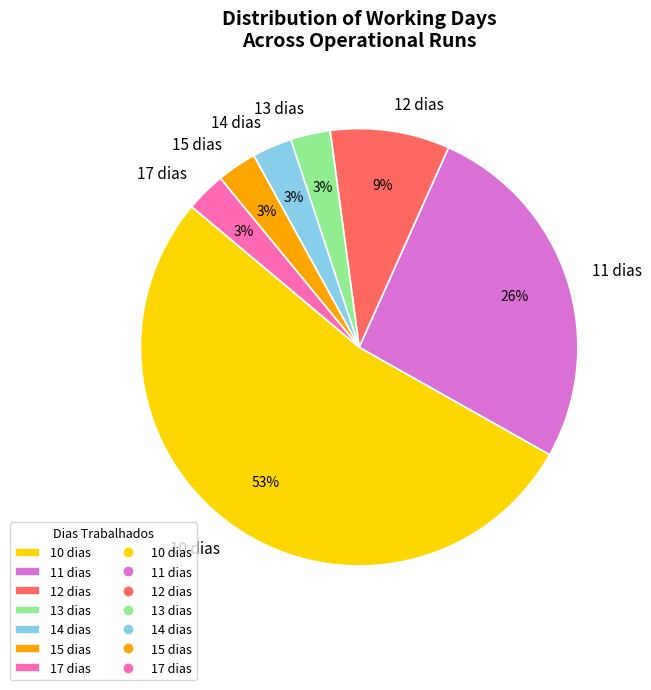

To the nearest percent, what percentage of the pie is 13 dias?

3%